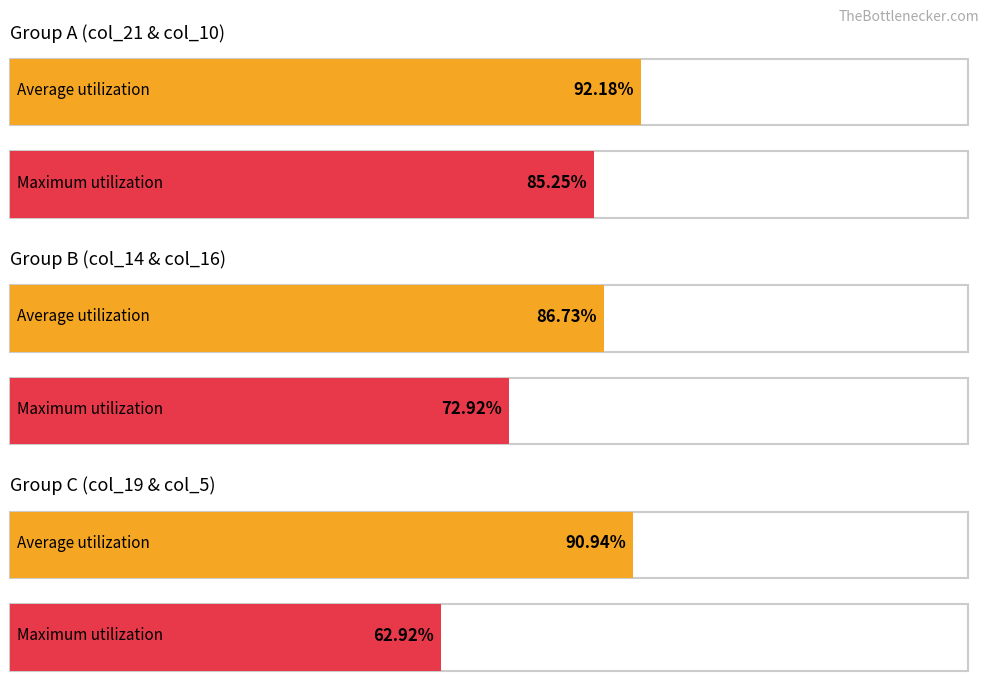

Read the col_19 value at 127.

90